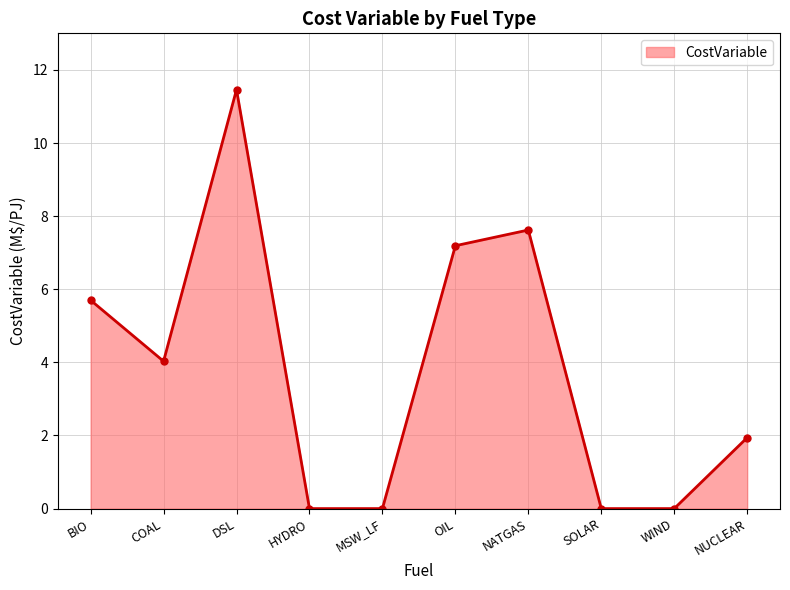

At which category does the data reach its first local peak?

DSL